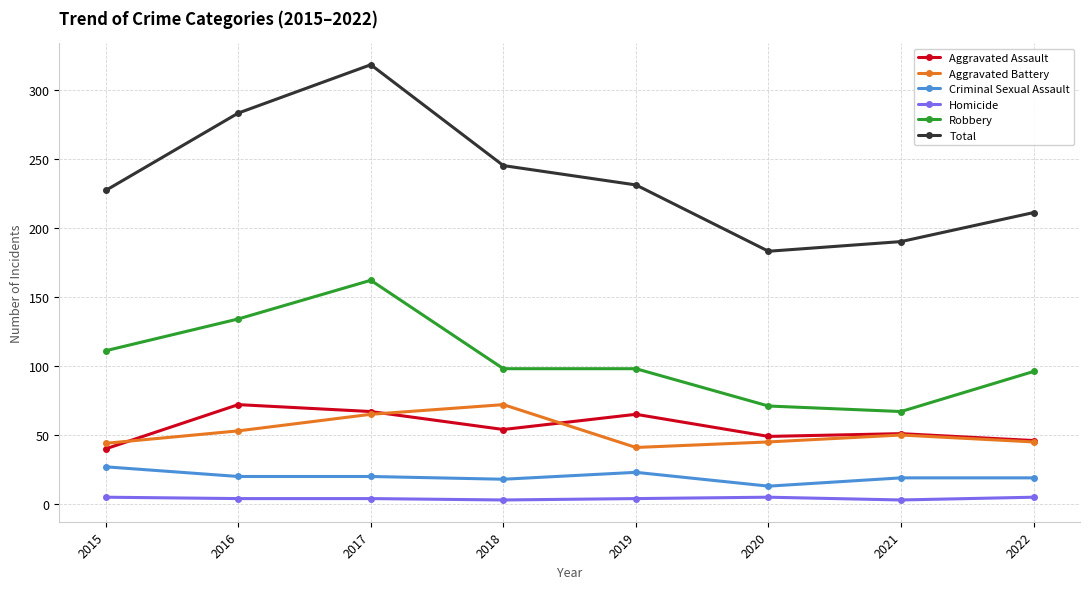

Which label corresponds to the largest value in the chart?

2017